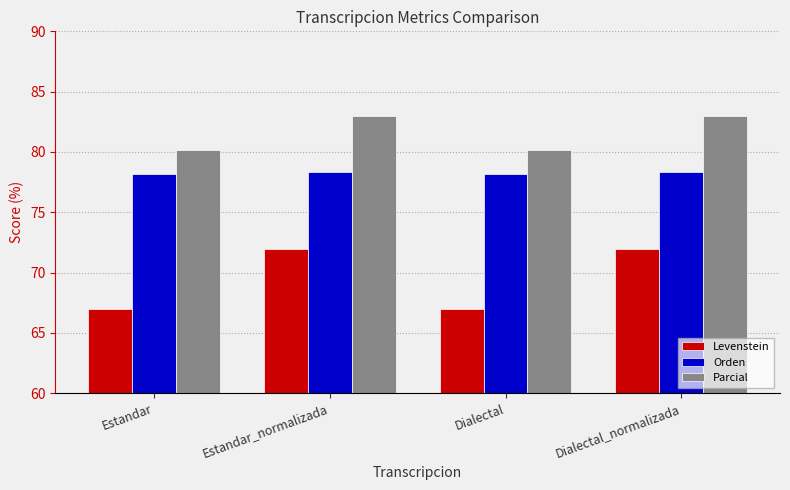

Rank the series at Dialectal from lowest to highest value.

Levenstein, Orden, Parcial